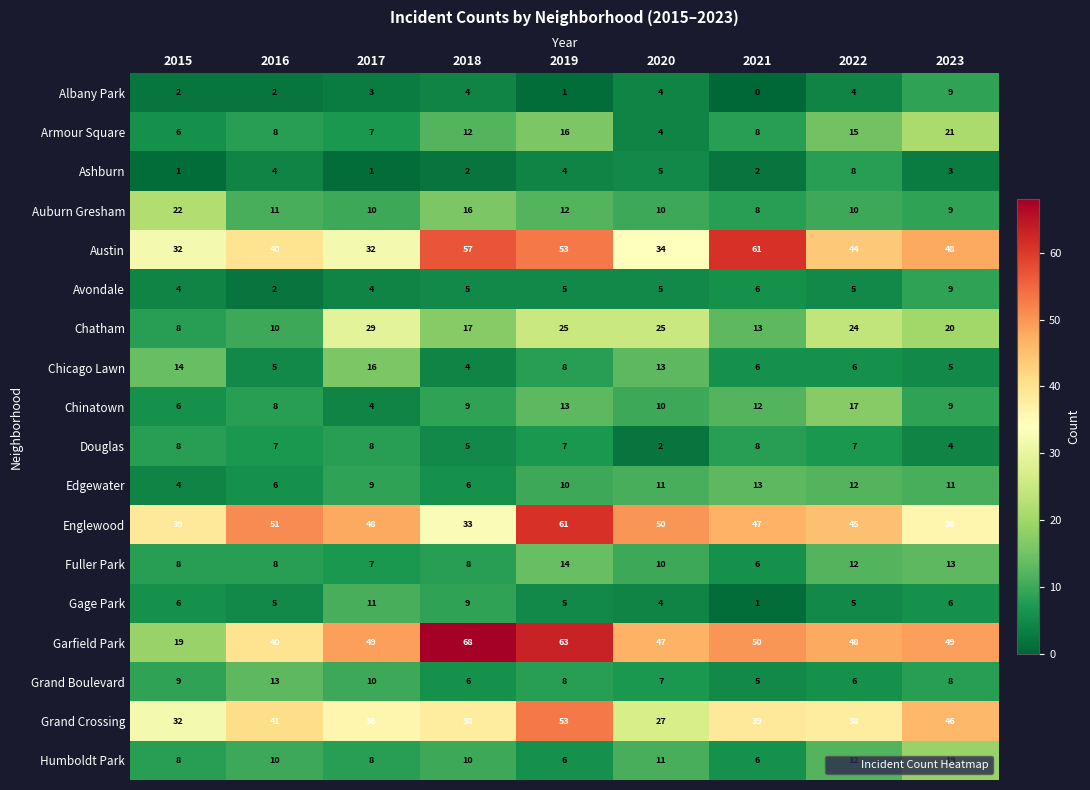

What is the difference between the maximum and minimum values in the Chinatown series?

13